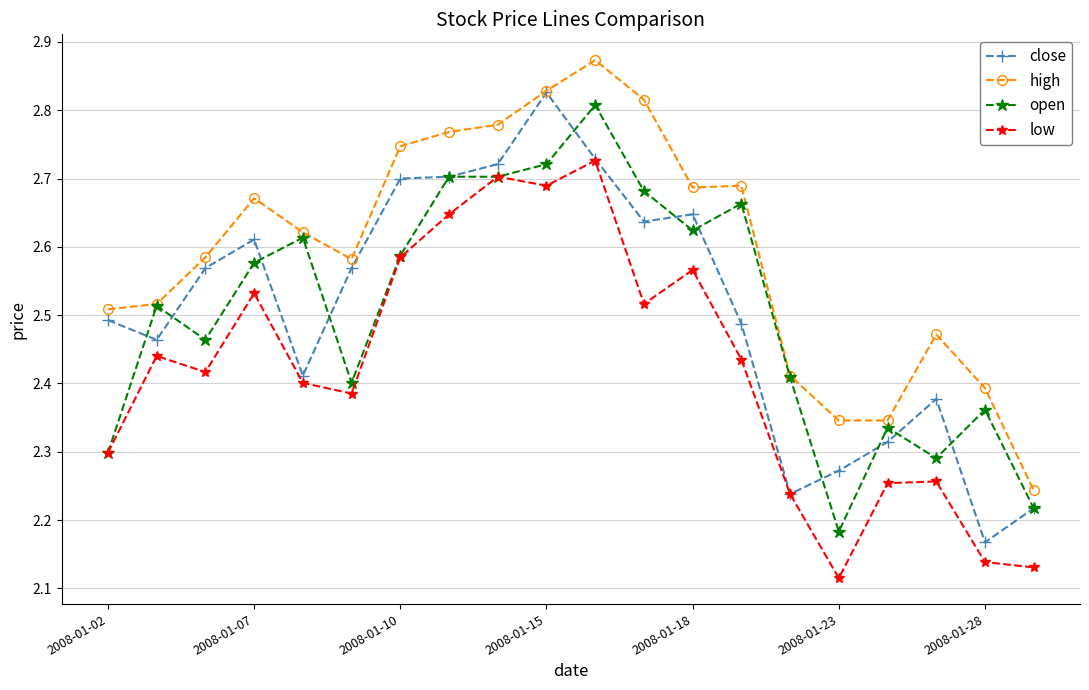

What are all the series names shown in the legend?

close, high, open, low